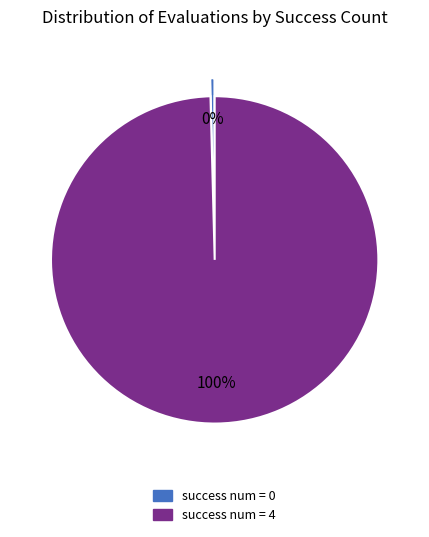

Is there a majority slice in this chart?

Yes